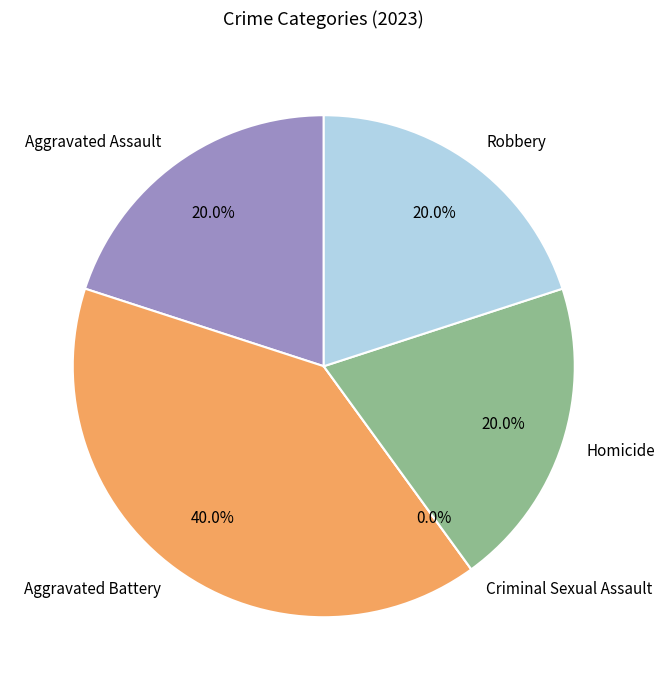

To the nearest percent, what is the average slice percentage?

20%